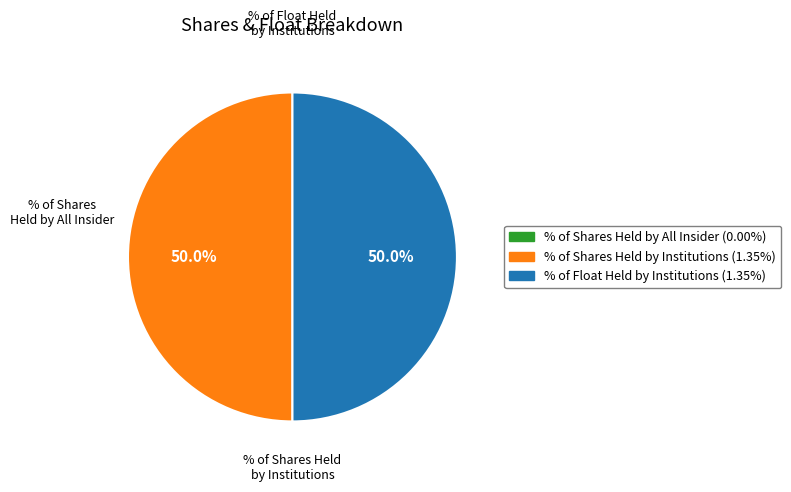

Is the sum of % of Float Held by Institutions and % of Shares Held by Institutions greater than half?

Yes